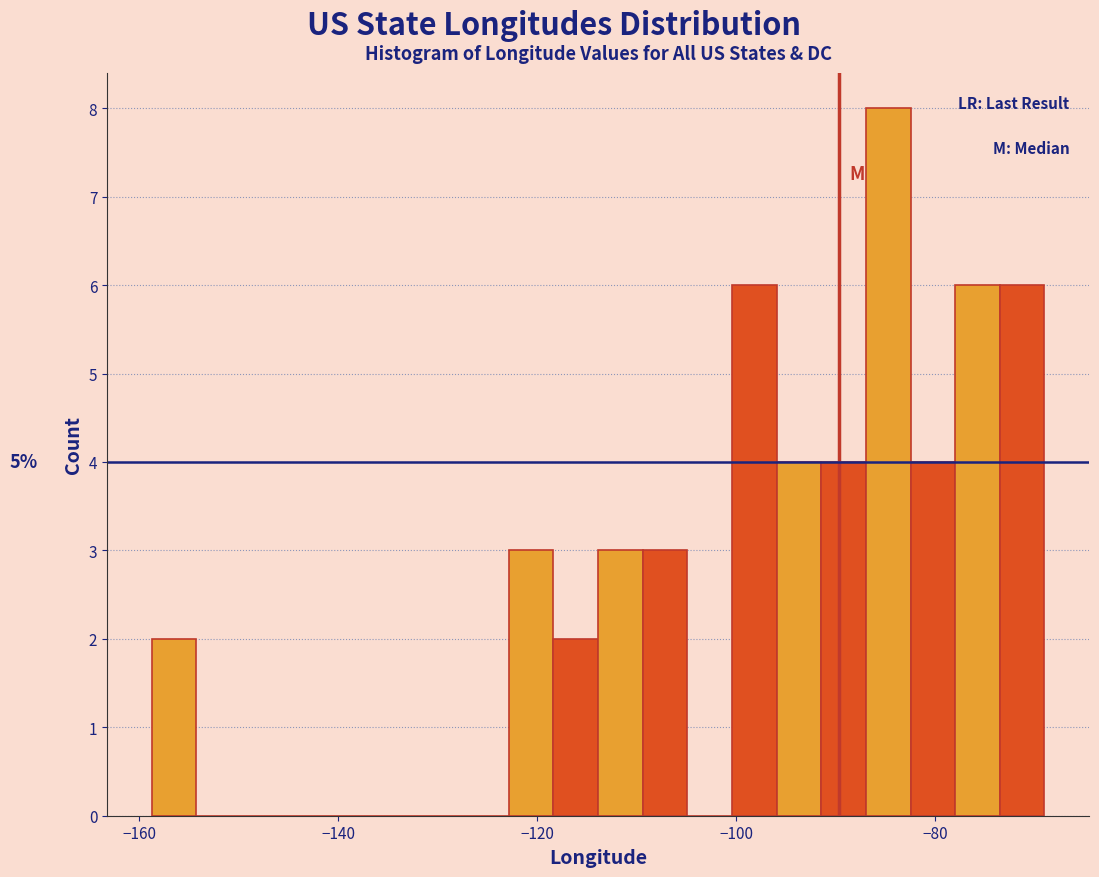

Around what value on the x-axis is the tallest bar? Give the approximate position of its centre, as read against the axis.

-84